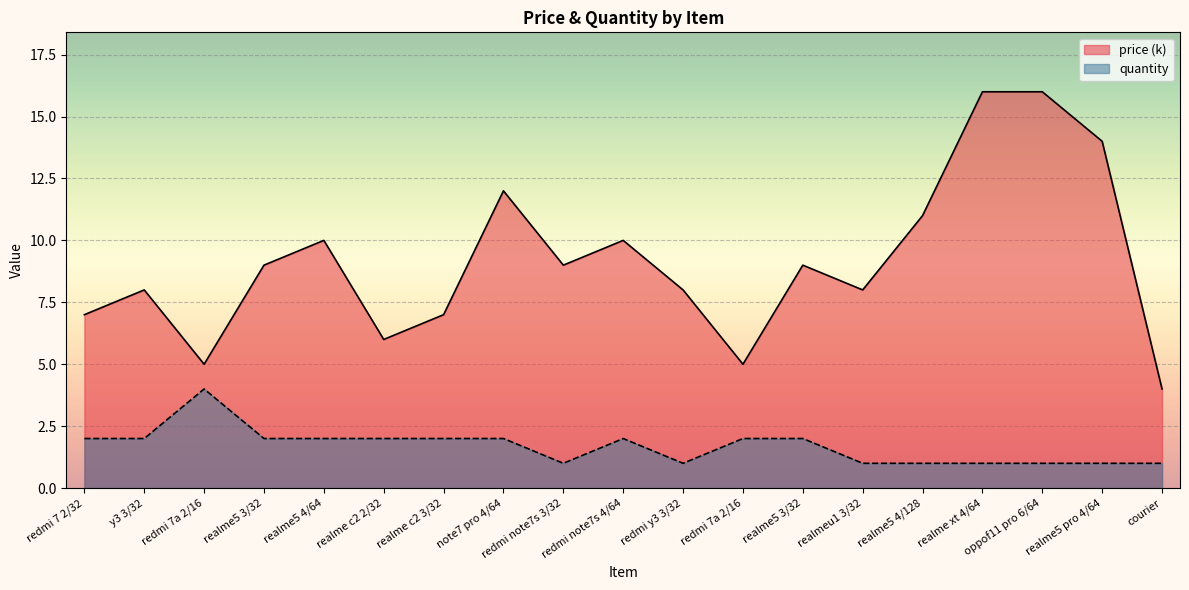

Reading left to right, list all the values displayed in this chart.

quantity: redmi 7 2/32=2	y3 3/32=2	redmi 7a 2/16=4	realme5 3/32=2	realme5 4/64=2	realme c2 2/32=2	realme c2 3/32=2	note7 pro 4/64=2	redmi note7s 3/32=1	redmi note7s 4/64=2	redmi y3 3/32=1	redmi 7a 2/16=2	realme5 3/32=2	realmeu1 3/32=1	realme5 4/128=1	realme xt 4/64=1	oppof11 pro 6/64=1	realme5 pro 4/64=1	courier=1
price: redmi 7 2/32=7	y3 3/32=8	redmi 7a 2/16=5	realme5 3/32=9	realme5 4/64=10	realme c2 2/32=6	realme c2 3/32=7	note7 pro 4/64=12	redmi note7s 3/32=9	redmi note7s 4/64=10	redmi y3 3/32=8	redmi 7a 2/16=5	realme5 3/32=9	realmeu1 3/32=8	realme5 4/128=11	realme xt 4/64=16	oppof11 pro 6/64=16	realme5 pro 4/64=14	courier=4